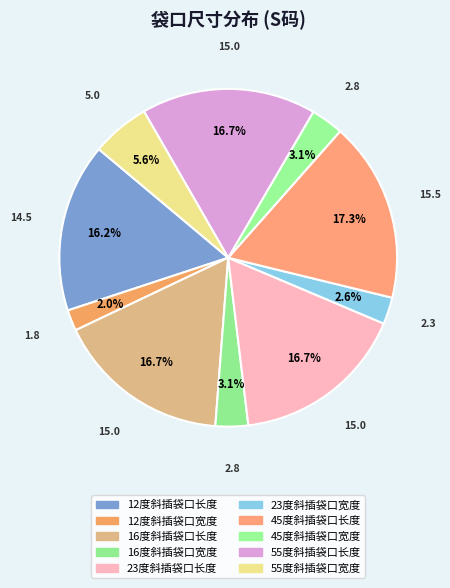

To the nearest percent, what portion does 55度斜插袋口宽度 represent?

6%